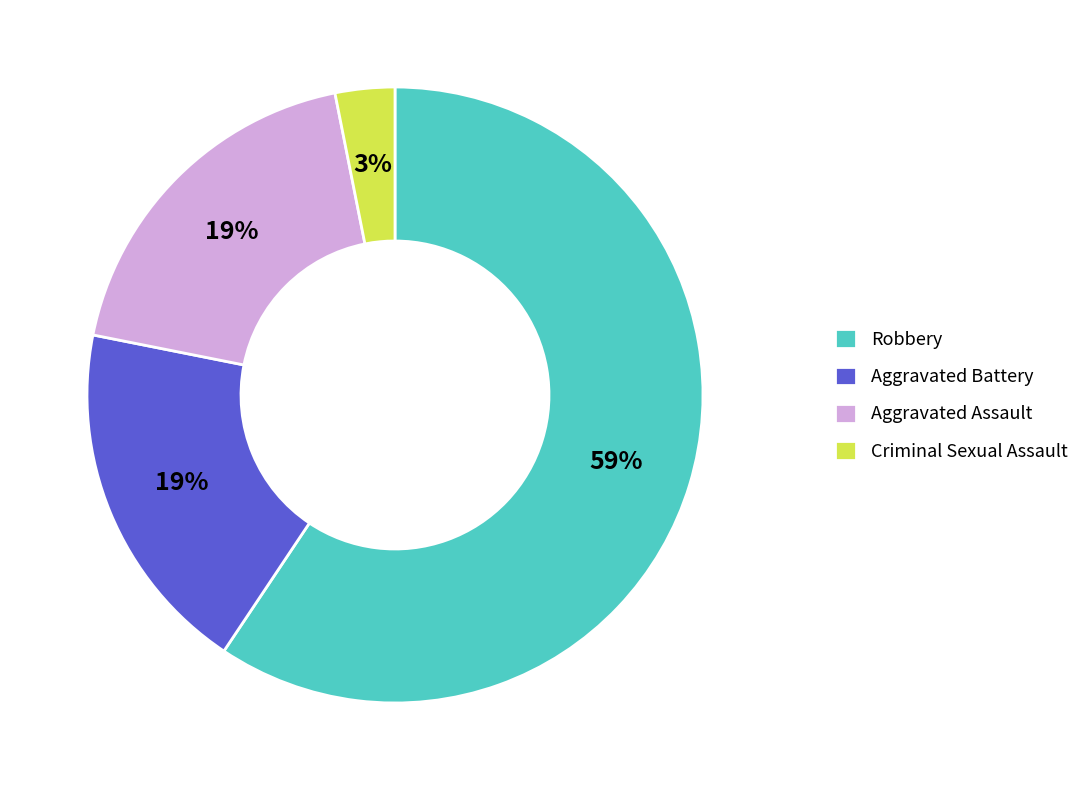

To the nearest percent, what is the combined percentage of Robbery and Aggravated Assault?

78%